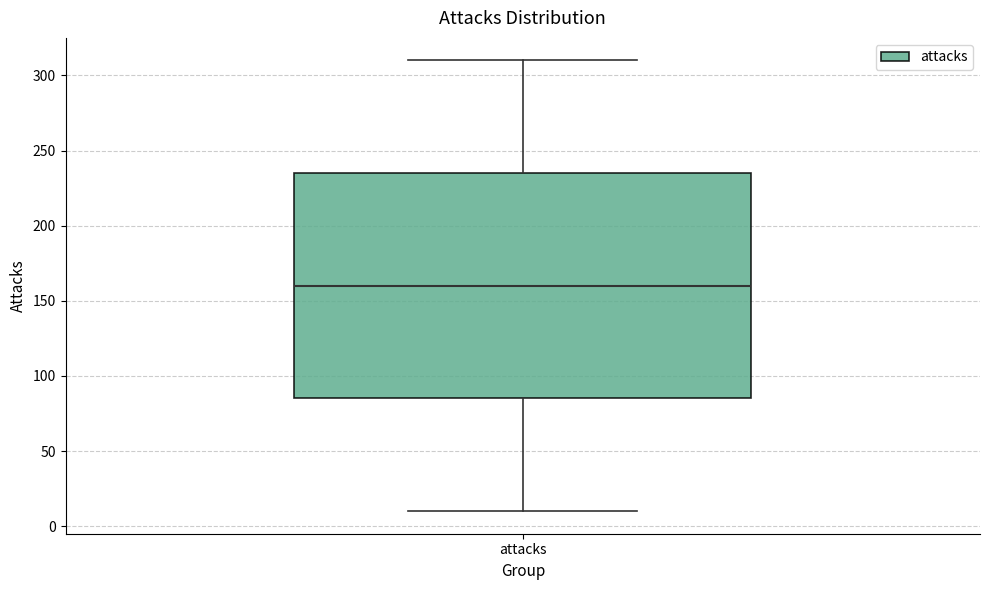

Read this box plot against the y-axis: the position of the median line, the range covered by the box, and the ends of both whiskers. The values are not printed on the chart, so give them approximately, as read against the axis.

median 160, box 85 to 235, whiskers 10 to 310